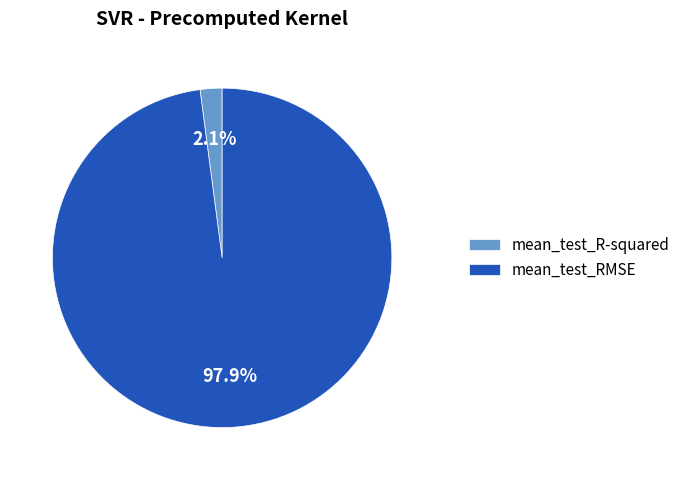

What percentage do mean_test_RMSE and mean_test_R-squared together represent?

100.0%